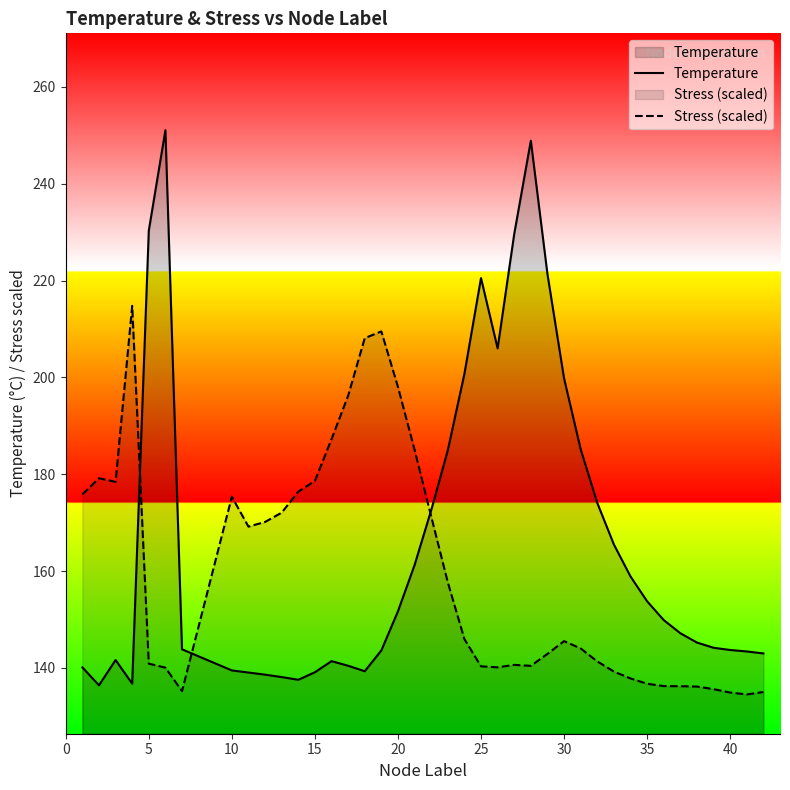

How many lines are shown in the chart?

2